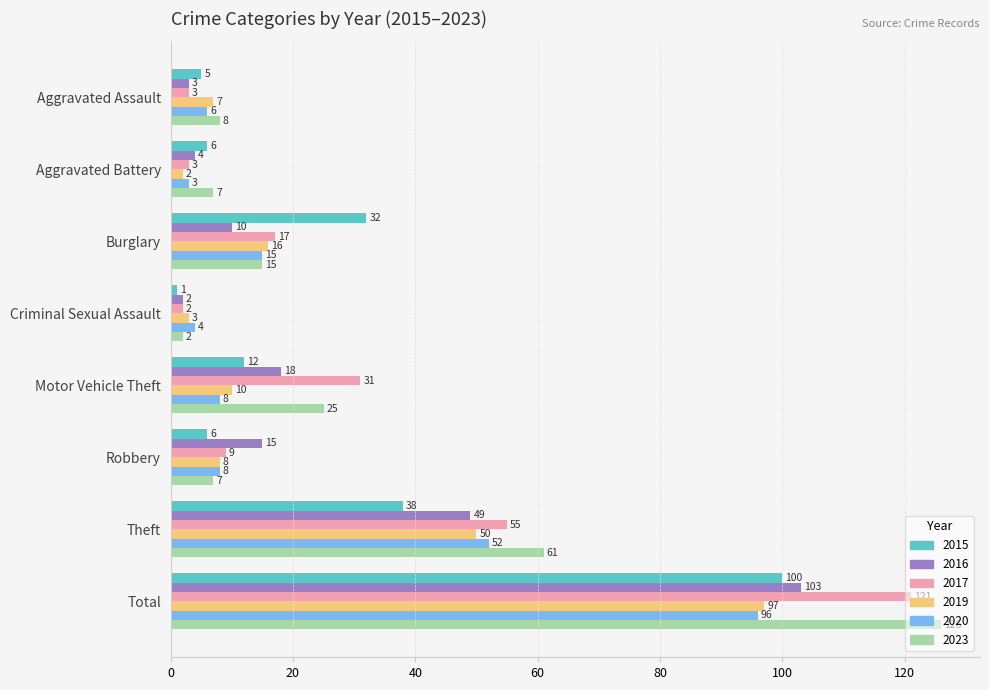

What is the maximum value shown in the chart?

126